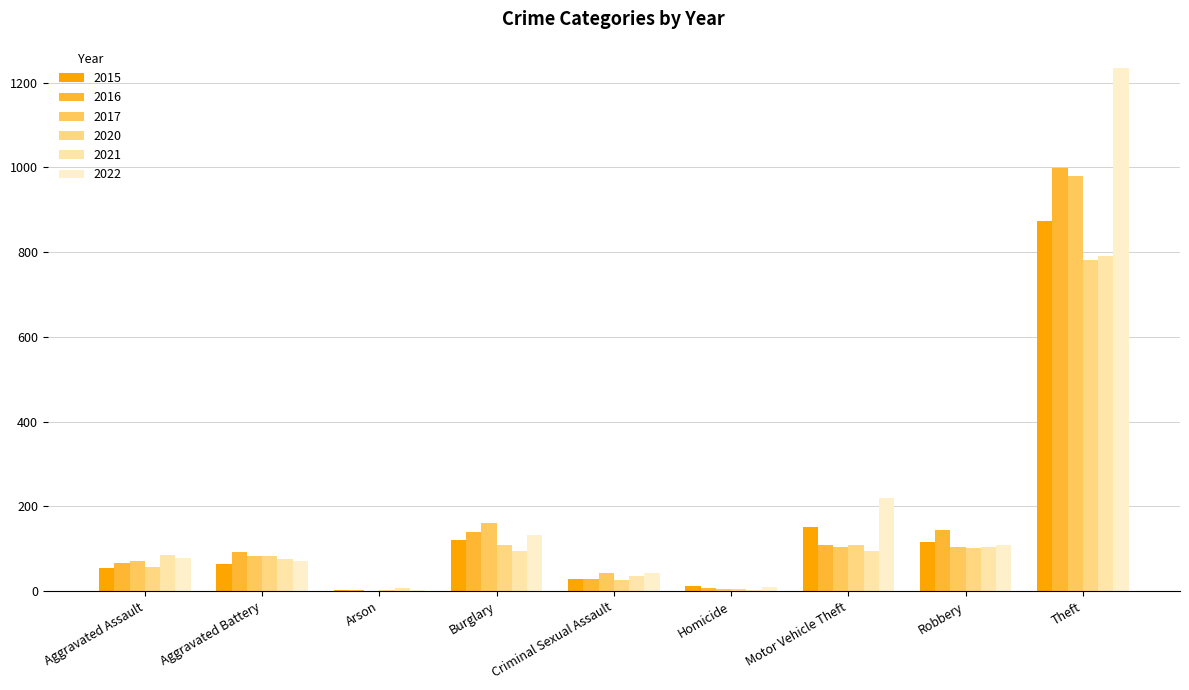

What is the sum of all 2021 values?

1294